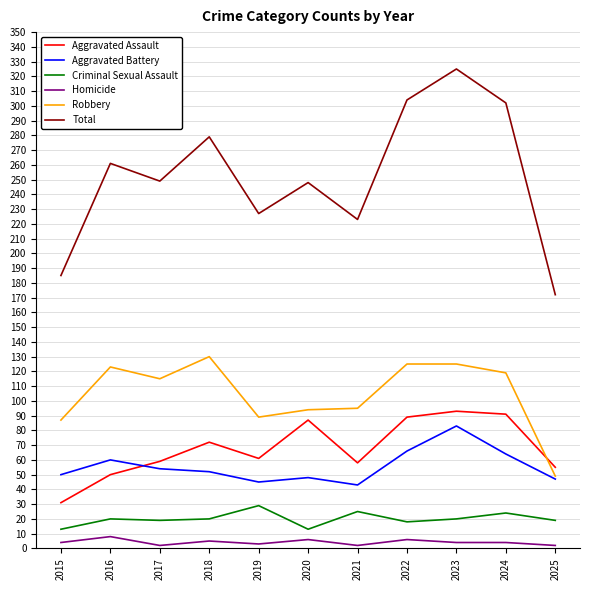

Is it true that Total equals 146 at 2018?

False